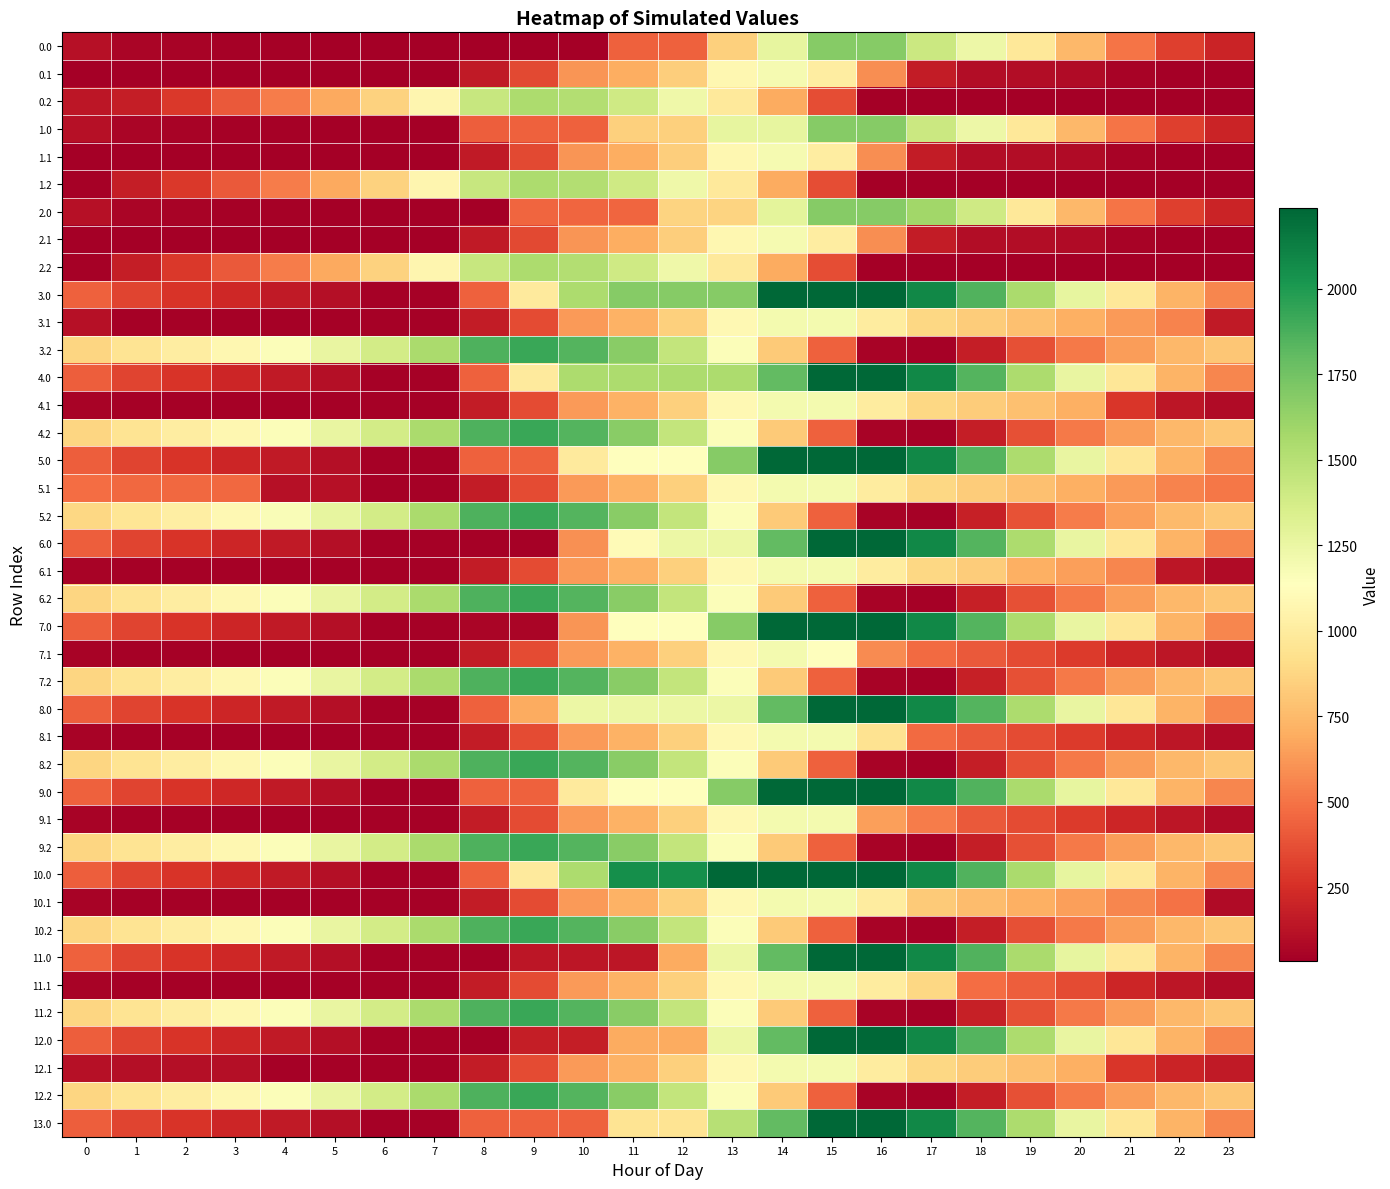

Reading left to right, what are all the values shown in this chart?

0.0: 0=115.3	1=65.4	2=54.9	3=50.5	4=45.6	5=41.8	6=33.7	7=33.7	8=33.7	9=33.7	10=33.7	11=433.6	12=433.6	13=850.4	14=1267.2	15=1684.0	16=1684.0	17=1418.1	18=1229.5	19=977.8	20=745.6	21=504.8	22=310.6	23=198.2
0.1: 0=33.7	1=33.7	2=33.7	3=33.7	4=33.7	5=33.7	6=33.7	7=33.7	8=157.6	9=346.8	10=618.2	11=704.3	12=837.5	13=1076.6	14=1189.1	15=1014.3	16=589.0	17=163.8	18=101.3	19=101.1	20=86.4	21=53.7	22=33.7	23=33.7
0.2: 0=145.4	1=173.5	2=286.8	3=404.6	4=529.0	5=682.4	6=851.9	7=1073.0	8=1434.1	9=1544.5	10=1520.7	11=1398.9	12=1225.9	13=983.1	14=692.7	15=363.6	16=33.7	17=33.7	18=33.7	19=33.7	20=33.7	21=33.7	22=33.7	23=33.7
1.0: 0=115.3	1=65.4	2=54.9	3=50.5	4=45.6	5=41.8	6=33.7	7=33.7	8=425.0	9=433.6	10=433.6	11=850.4	12=850.4	13=1267.2	14=1267.2	15=1684.0	16=1684.0	17=1418.1	18=1229.5	19=977.8	20=745.6	21=504.8	22=310.6	23=198.2
1.1: 0=33.7	1=33.7	2=33.7	3=33.7	4=33.7	5=33.7	6=33.7	7=33.7	8=157.6	9=346.8	10=618.2	11=704.3	12=837.5	13=1076.6	14=1189.1	15=1014.3	16=589.0	17=163.8	18=101.3	19=101.1	20=86.4	21=53.7	22=33.7	23=33.7
1.2: 0=47.5	1=173.5	2=286.8	3=404.6	4=529.0	5=682.4	6=851.9	7=1073.0	8=1434.1	9=1544.5	10=1520.7	11=1398.9	12=1225.9	13=983.1	14=692.7	15=363.6	16=33.7	17=33.7	18=33.7	19=33.7	20=33.7	21=33.7	22=33.7	23=33.7
2.0: 0=115.3	1=65.4	2=54.9	3=50.5	4=45.6	5=41.8	6=33.7	7=33.7	8=33.7	9=450.5	10=450.5	11=450.5	12=867.3	13=867.3	14=1284.0	15=1684.0	16=1684.0	17=1588.2	18=1399.6	19=977.8	20=745.6	21=504.8	22=310.6	23=198.2
2.1: 0=33.7	1=33.7	2=33.7	3=33.7	4=33.7	5=33.7	6=33.7	7=33.7	8=157.6	9=346.8	10=618.2	11=704.3	12=837.5	13=1076.6	14=1189.1	15=1014.3	16=589.0	17=163.8	18=101.3	19=101.1	20=86.4	21=53.7	22=33.7	23=33.7
2.2: 0=47.5	1=173.5	2=286.8	3=404.6	4=529.0	5=682.4	6=851.9	7=1073.0	8=1434.1	9=1544.5	10=1520.7	11=1398.9	12=1225.9	13=983.1	14=692.7	15=363.6	16=33.7	17=33.7	18=33.7	19=33.7	20=33.7	21=33.7	22=33.7	23=33.7
3.0: 0=433.4	1=332.9	2=272.0	3=217.1	4=161.6	5=103.3	6=44.7	7=44.7	8=436.0	9=989.4	10=1542.8	11=1682.6	12=1682.6	13=1682.6	14=2236.0	15=2236.0	16=2236.0	17=2089.7	18=1850.6	19=1548.4	20=1265.7	21=974.4	22=729.7	23=566.7
3.1: 0=119.2	1=44.7	2=44.7	3=44.7	4=44.7	5=44.7	6=44.7	7=44.7	8=168.7	9=357.9	10=629.2	11=715.3	12=848.6	13=1087.6	14=1200.2	15=1200.2	16=1000.9	17=883.1	18=827.2	19=776.5	20=711.3	21=628.1	22=557.6	23=154.1
3.2: 0=870.0	1=946.5	2=1010.4	3=1078.7	4=1153.6	5=1257.5	6=1377.5	7=1549.1	8=1860.7	9=1921.6	10=1847.3	11=1674.9	12=1451.5	13=1158.1	14=817.3	15=437.6	16=57.2	17=44.7	18=175.6	19=372.6	20=522.0	21=644.3	22=745.9	23=807.8
4.0: 0=429.4	1=328.9	2=268.0	3=213.1	4=157.6	5=103.3	6=44.7	7=44.7	8=436.0	9=989.4	10=1542.8	11=1542.8	12=1542.8	13=1542.8	14=1797.4	15=2236.0	16=2236.0	17=2089.7	18=1846.6	19=1544.4	20=1261.7	21=970.4	22=725.7	23=562.7
4.1: 0=55.9	1=44.7	2=44.7	3=44.7	4=44.7	5=44.7	6=44.7	7=44.7	8=168.7	9=357.9	10=629.2	11=715.3	12=848.6	13=1087.6	14=1200.2	15=1200.2	16=1000.9	17=883.1	18=827.2	19=776.5	20=711.3	21=274.6	22=140.7	23=90.8
4.2: 0=870.0	1=946.5	2=1010.4	3=1078.7	4=1153.6	5=1257.5	6=1377.5	7=1549.1	8=1860.7	9=1921.6	10=1847.3	11=1674.9	12=1451.5	13=1158.1	14=817.3	15=437.6	16=57.2	17=44.7	18=175.6	19=372.6	20=522.0	21=644.3	22=745.9	23=807.8
5.0: 0=429.4	1=328.9	2=268.0	3=213.1	4=157.6	5=103.3	6=44.7	7=44.7	8=436.0	9=436.0	10=989.4	11=1129.2	12=1129.2	13=1682.6	14=2236.0	15=2236.0	16=2236.0	17=2085.7	18=1846.6	19=1544.4	20=1261.7	21=970.4	22=725.7	23=562.7
5.1: 0=472.8	1=461.6	2=461.6	3=461.6	4=118.5	5=118.5	6=44.7	7=44.7	8=168.7	9=357.9	10=629.2	11=715.3	12=848.6	13=1087.6	14=1200.2	15=1200.2	16=1000.9	17=883.1	18=827.2	19=776.5	20=711.3	21=628.1	22=557.6	23=507.7
5.2: 0=877.8	1=954.3	2=1018.1	3=1086.4	4=1161.3	5=1265.2	6=1377.5	7=1549.1	8=1860.7	9=1921.6	10=1847.3	11=1674.9	12=1451.5	13=1158.1	14=817.3	15=437.6	16=57.2	17=44.7	18=183.3	19=380.3	20=529.7	21=652.1	22=753.6	23=815.5
6.0: 0=429.4	1=328.9	2=268.0	3=213.1	4=157.6	5=103.3	6=44.7	7=44.7	8=44.7	9=44.7	10=598.1	11=1109.0	12=1244.0	13=1244.0	14=1797.4	15=2236.0	16=2236.0	17=2089.7	18=1846.6	19=1544.4	20=1261.7	21=970.4	22=725.7	23=562.7
6.1: 0=55.9	1=44.7	2=44.7	3=44.7	4=44.7	5=44.7	6=44.7	7=44.7	8=168.7	9=357.9	10=629.2	11=715.3	12=848.6	13=1087.6	14=1200.2	15=1200.2	16=1000.9	17=883.1	18=827.2	19=713.2	20=648.0	21=564.8	22=140.7	23=90.8
6.2: 0=870.0	1=946.5	2=1010.4	3=1078.7	4=1153.6	5=1257.5	6=1377.5	7=1549.1	8=1860.7	9=1921.6	10=1847.3	11=1674.9	12=1451.5	13=1158.1	14=817.3	15=437.6	16=57.2	17=44.7	18=183.3	19=372.6	20=522.0	21=644.3	22=745.9	23=807.8
7.0: 0=429.4	1=328.9	2=268.0	3=213.1	4=157.6	5=103.3	6=44.7	7=44.7	8=64.9	9=64.9	10=618.3	11=1129.2	12=1129.2	13=1682.6	14=2236.0	15=2236.0	16=2236.0	17=2089.7	18=1846.6	19=1544.4	20=1261.7	21=970.4	22=725.7	23=562.7
7.1: 0=55.9	1=44.7	2=44.7	3=44.7	4=44.7	5=44.7	6=44.7	7=44.7	8=168.7	9=357.9	10=629.2	11=715.3	12=848.6	13=1087.6	14=1200.2	15=1136.8	16=584.0	17=466.3	18=410.4	19=359.7	20=294.5	21=211.3	22=140.7	23=90.8
7.2: 0=870.0	1=946.5	2=1010.4	3=1078.7	4=1153.6	5=1257.5	6=1377.5	7=1549.1	8=1860.7	9=1921.6	10=1847.3	11=1674.9	12=1451.5	13=1158.1	14=817.3	15=437.6	16=57.2	17=44.7	18=183.3	19=372.6	20=522.0	21=644.3	22=745.9	23=807.8
8.0: 0=429.4	1=328.9	2=268.0	3=213.1	4=157.6	5=103.3	6=44.7	7=44.7	8=436.0	9=690.6	10=1244.0	11=1244.0	12=1244.0	13=1244.0	14=1797.4	15=2236.0	16=2232.0	17=2085.7	18=1846.6	19=1544.4	20=1261.7	21=970.4	22=725.7	23=562.7
8.1: 0=55.9	1=44.7	2=44.7	3=44.7	4=44.7	5=44.7	6=44.7	7=44.7	8=168.7	9=357.9	10=629.2	11=715.3	12=848.6	13=1087.6	14=1200.2	15=1200.2	16=937.6	17=466.3	18=410.4	19=359.7	20=294.5	21=211.3	22=140.7	23=90.8
8.2: 0=870.0	1=946.5	2=1010.4	3=1078.7	4=1153.6	5=1257.5	6=1377.5	7=1549.1	8=1860.7	9=1921.6	10=1847.3	11=1674.9	12=1451.5	13=1158.1	14=817.3	15=437.6	16=57.2	17=44.7	18=175.6	19=372.6	20=522.0	21=644.3	22=745.9	23=807.8
9.0: 0=433.4	1=332.9	2=272.0	3=217.1	4=161.6	5=107.3	6=44.7	7=44.7	8=436.0	9=436.0	10=989.4	11=1129.2	12=1129.2	13=1682.6	14=2236.0	15=2236.0	16=2236.0	17=2089.7	18=1850.6	19=1548.4	20=1265.7	21=974.4	22=729.7	23=566.7
9.1: 0=55.9	1=44.7	2=44.7	3=44.7	4=44.7	5=44.7	6=44.7	7=44.7	8=168.7	9=357.9	10=629.2	11=715.3	12=848.6	13=1087.6	14=1200.2	15=1200.2	16=647.4	17=529.6	18=410.4	19=359.7	20=294.5	21=211.3	22=140.7	23=90.8
9.2: 0=870.0	1=946.5	2=1010.4	3=1078.7	4=1153.6	5=1257.5	6=1377.5	7=1549.1	8=1860.7	9=1921.6	10=1847.3	11=1674.9	12=1451.5	13=1158.1	14=817.3	15=437.6	16=57.2	17=44.7	18=175.6	19=372.6	20=522.0	21=644.3	22=745.9	23=807.8
10.0: 0=429.4	1=328.9	2=268.0	3=213.1	4=157.6	5=103.3	6=44.7	7=44.7	8=436.0	9=989.4	10=1542.8	11=2053.7	12=2053.7	13=2236.0	14=2236.0	15=2236.0	16=2236.0	17=2089.7	18=1850.6	19=1548.4	20=1265.7	21=974.4	22=729.7	23=562.7
10.1: 0=55.9	1=44.7	2=44.7	3=44.7	4=44.7	5=44.7	6=44.7	7=44.7	8=168.7	9=357.9	10=629.2	11=715.3	12=848.6	13=1087.6	14=1200.2	15=1200.2	16=1000.9	17=819.8	18=763.9	19=713.2	20=648.0	21=564.8	22=494.3	23=90.8
10.2: 0=870.0	1=946.5	2=1010.4	3=1078.7	4=1153.6	5=1257.5	6=1377.5	7=1549.1	8=1860.7	9=1921.6	10=1847.3	11=1674.9	12=1451.5	13=1158.1	14=817.3	15=437.6	16=57.2	17=44.7	18=175.6	19=372.6	20=522.0	21=644.3	22=745.9	23=807.8
11.0: 0=433.4	1=332.9	2=272.0	3=217.1	4=161.6	5=103.3	6=44.7	7=44.7	8=44.7	9=137.2	10=137.2	11=137.2	12=690.6	13=1244.0	14=1797.4	15=2236.0	16=2236.0	17=2089.7	18=1850.6	19=1548.4	20=1265.7	21=974.4	22=729.7	23=566.7
11.1: 0=55.9	1=44.7	2=44.7	3=44.7	4=44.7	5=44.7	6=44.7	7=44.7	8=168.7	9=357.9	10=629.2	11=715.3	12=848.6	13=1087.6	14=1200.2	15=1200.2	16=1000.9	17=883.1	18=473.7	19=423.0	20=357.8	21=211.3	22=140.7	23=90.8
11.2: 0=870.0	1=946.5	2=1010.4	3=1078.7	4=1153.6	5=1257.5	6=1377.5	7=1549.1	8=1860.7	9=1921.6	10=1847.3	11=1674.9	12=1451.5	13=1158.1	14=817.3	15=437.6	16=57.2	17=44.7	18=183.3	19=372.6	20=522.0	21=644.3	22=745.9	23=807.8
12.0: 0=429.4	1=328.9	2=268.0	3=213.1	4=157.6	5=103.3	6=44.7	7=44.7	8=44.7	9=179.7	10=179.7	11=690.6	12=690.6	13=1244.0	14=1797.4	15=2236.0	16=2232.0	17=2085.7	18=1846.6	19=1544.4	20=1261.7	21=970.4	22=725.7	23=562.7
12.1: 0=119.2	1=108.0	2=108.0	3=108.0	4=44.7	5=44.7	6=44.7	7=44.7	8=168.7	9=357.9	10=629.2	11=715.3	12=848.6	13=1087.6	14=1200.2	15=1200.2	16=1000.9	17=883.1	18=827.2	19=776.5	20=711.3	21=274.6	22=204.0	23=154.1
12.2: 0=870.0	1=946.5	2=1010.4	3=1078.7	4=1153.6	5=1257.5	6=1377.5	7=1549.1	8=1860.7	9=1921.6	10=1847.3	11=1674.9	12=1451.5	13=1158.1	14=817.3	15=437.6	16=57.2	17=44.7	18=175.6	19=372.6	20=522.0	21=644.3	22=745.9	23=807.8
13.0: 0=429.4	1=328.9	2=268.0	3=213.1	4=157.6	5=103.3	6=44.7	7=44.7	8=436.0	9=436.0	10=436.0	11=946.9	12=946.9	13=1500.3	14=1797.4	15=2236.0	16=2236.0	17=2085.7	18=1846.6	19=1544.4	20=1261.7	21=970.4	22=725.7	23=562.7